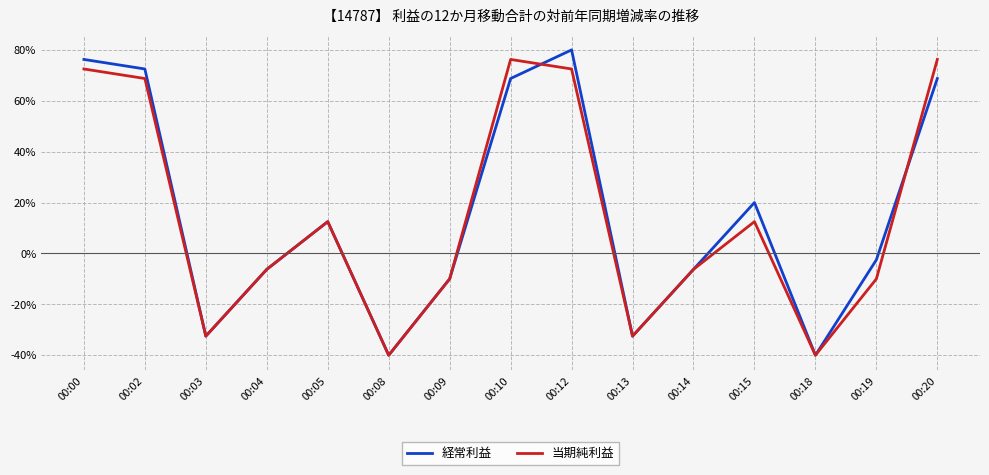

Is this an area chart (filled region under the line)?

No